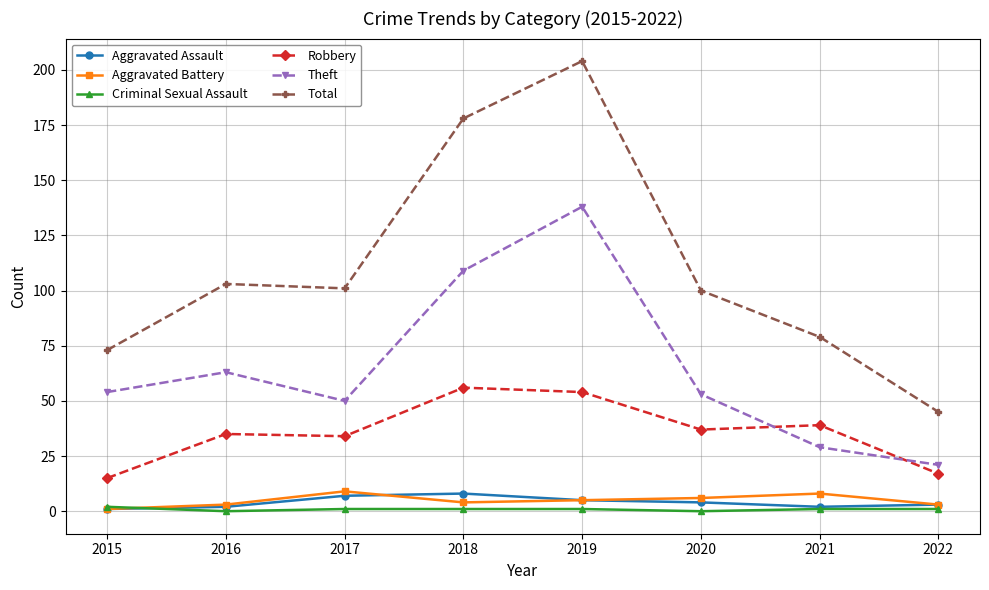

Which series has the widest spread of values?

Total